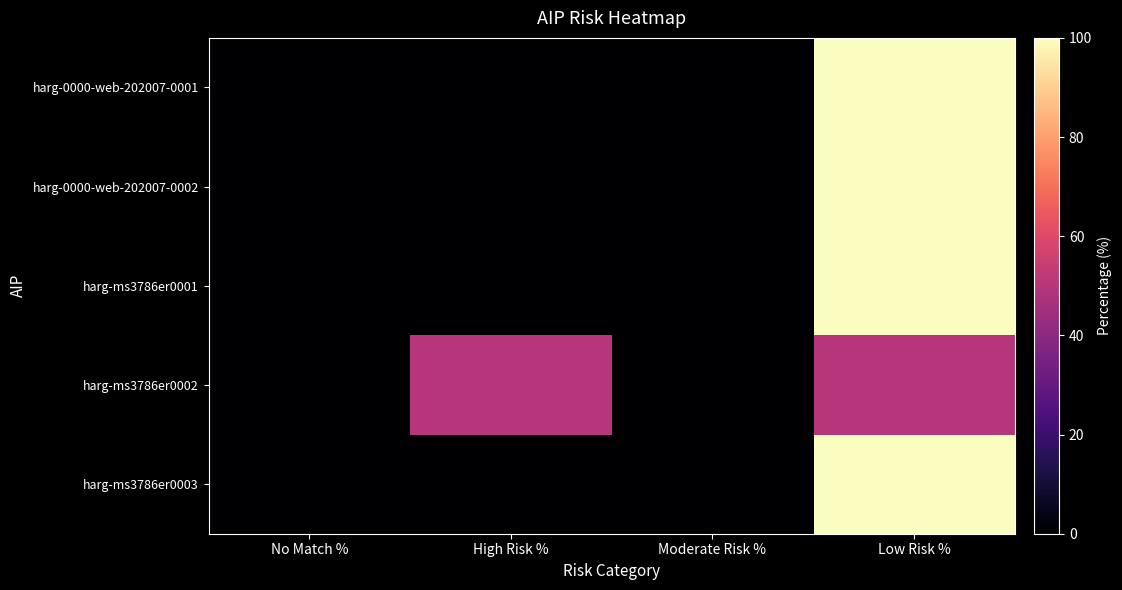

Count the number of categories in the chart.

4